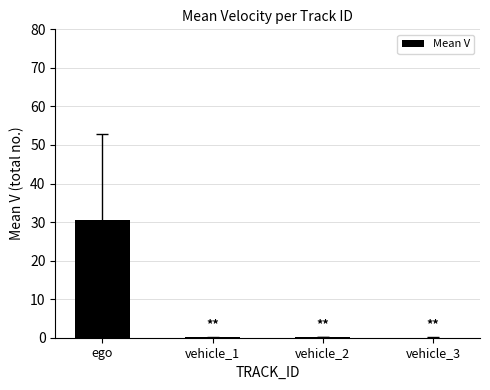

What is the maximum value shown in the chart?

30.4